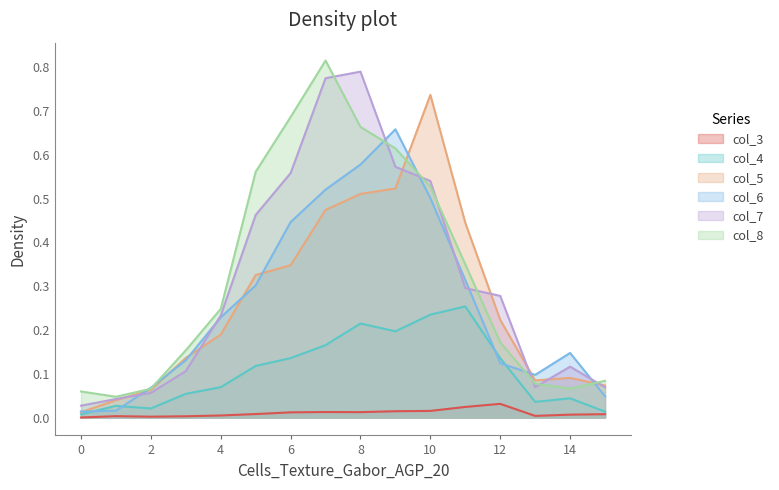

What are all the series names shown in the legend?

col_3, col_4, col_5, col_6, col_7, col_8